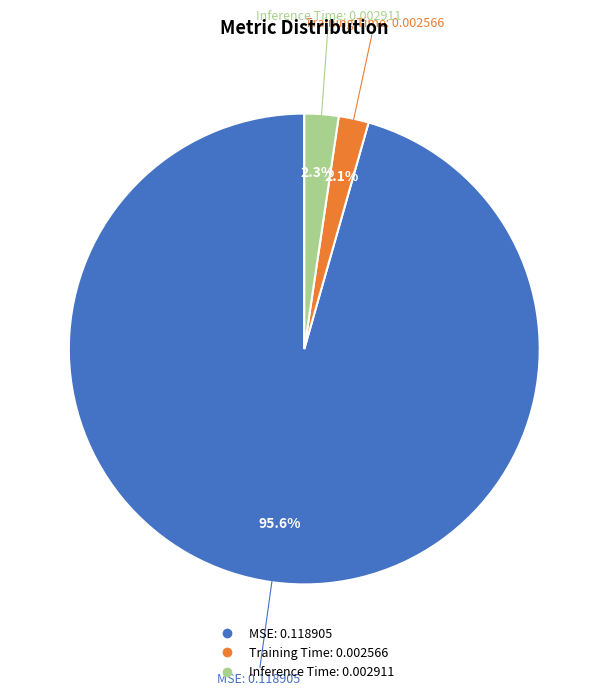

What percentage is NOT represented by MSE?

4.4%